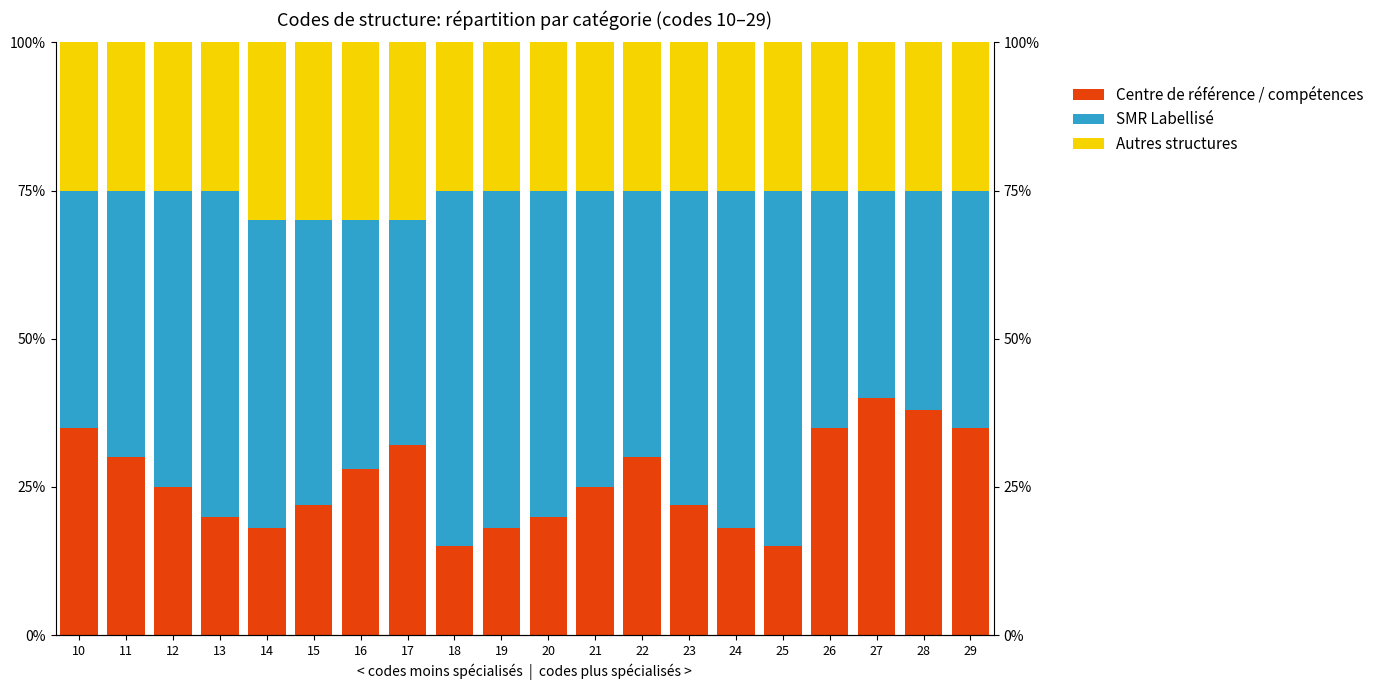

What is the minimum value for Autres structures?

25.0